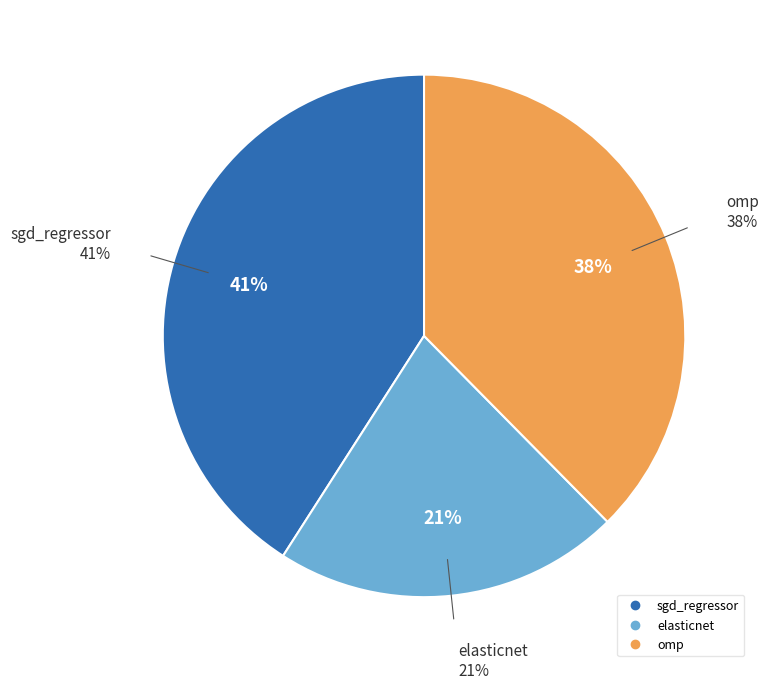

The elasticnet slice represents 21% of the pie. True or false?

True